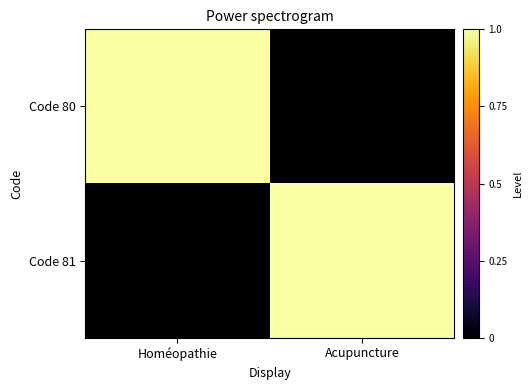

Rank the series at Acupuncture from lowest to highest value.

Code 80, Code 81